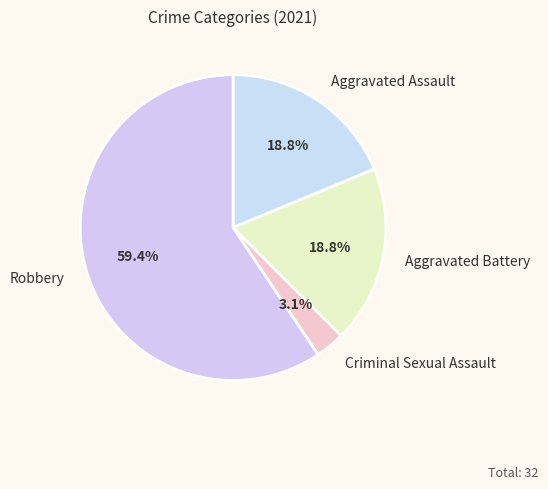

Combined, what portion of the pie is Criminal Sexual Assault and Aggravated Assault?

21.9%